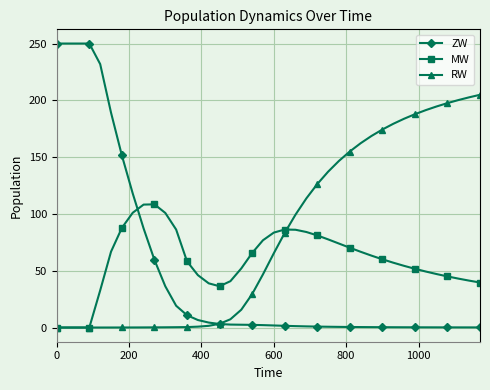

True or false: ZW and RW cross at least once.

True